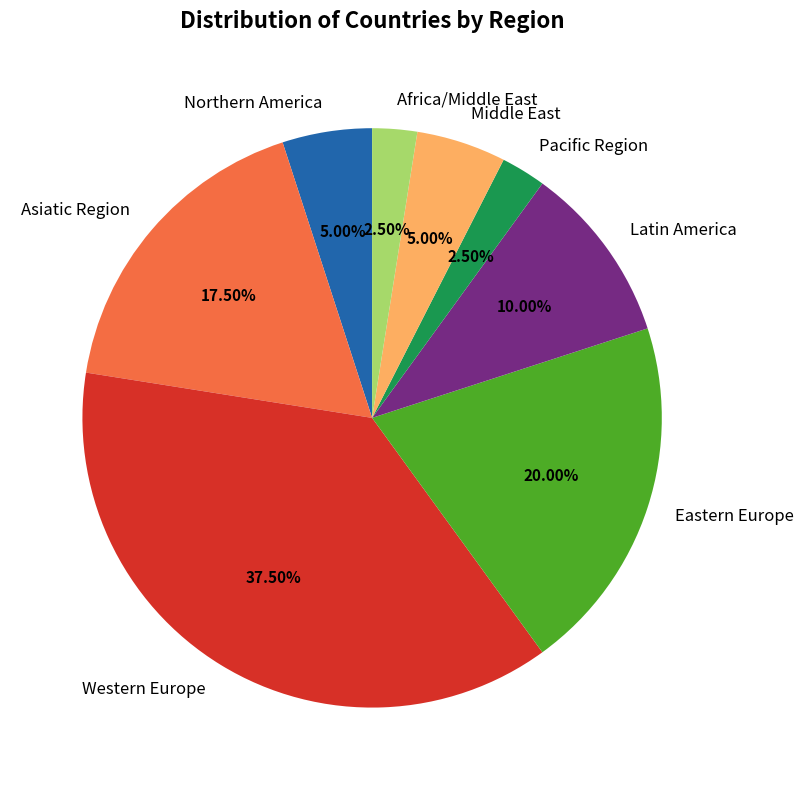

How much of the chart is everything except Middle East?

95.0%